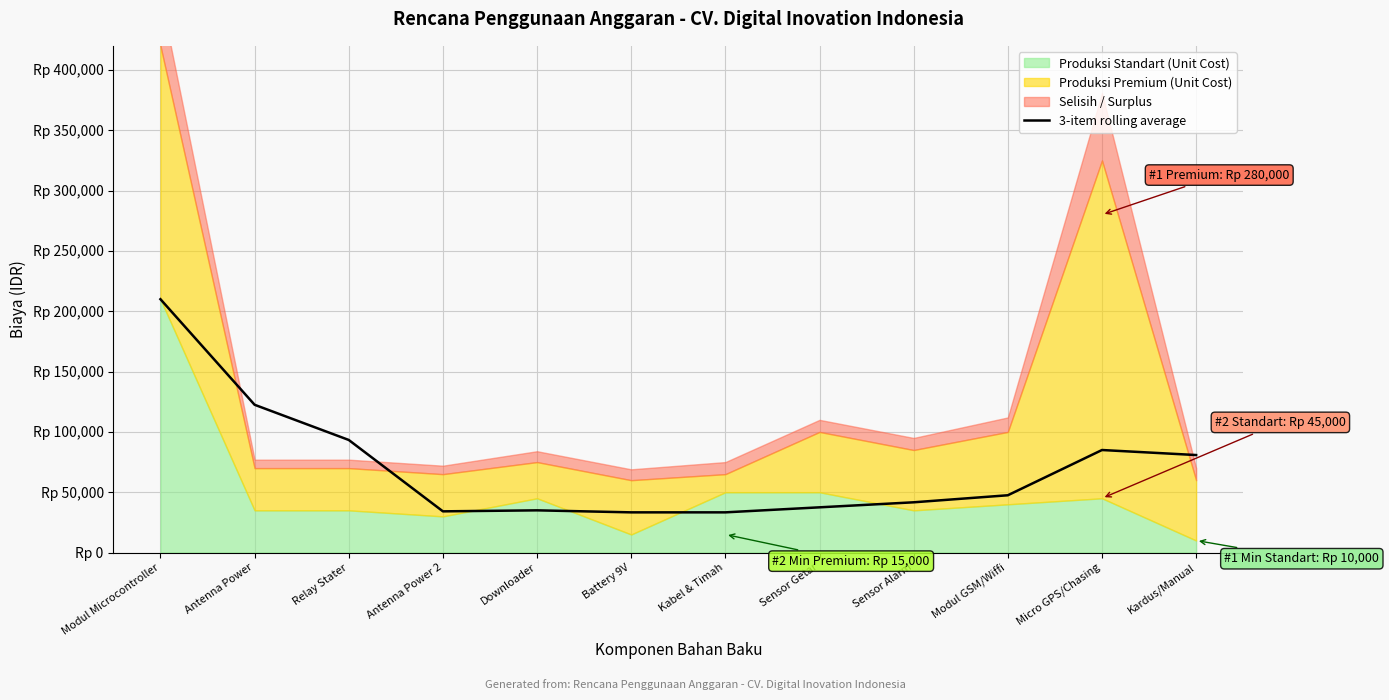

At which label does the data first exceed 47500?

Modul Microcontroller